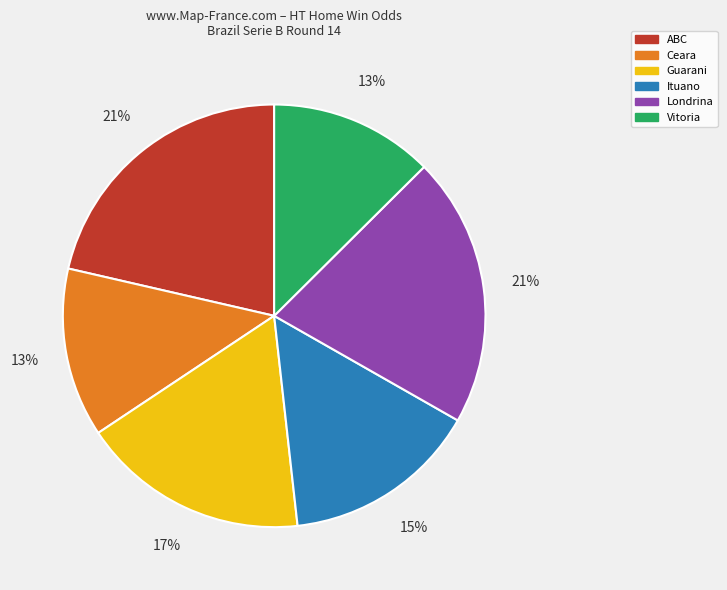

Does any single category account for the majority?

No